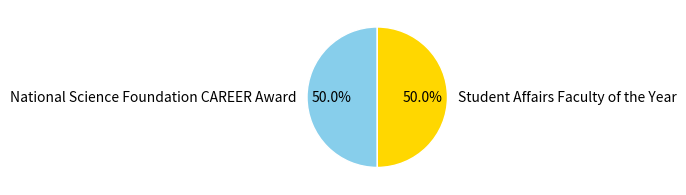

True or false: Student Affairs Faculty of the Year accounts for 41% of the total.

False